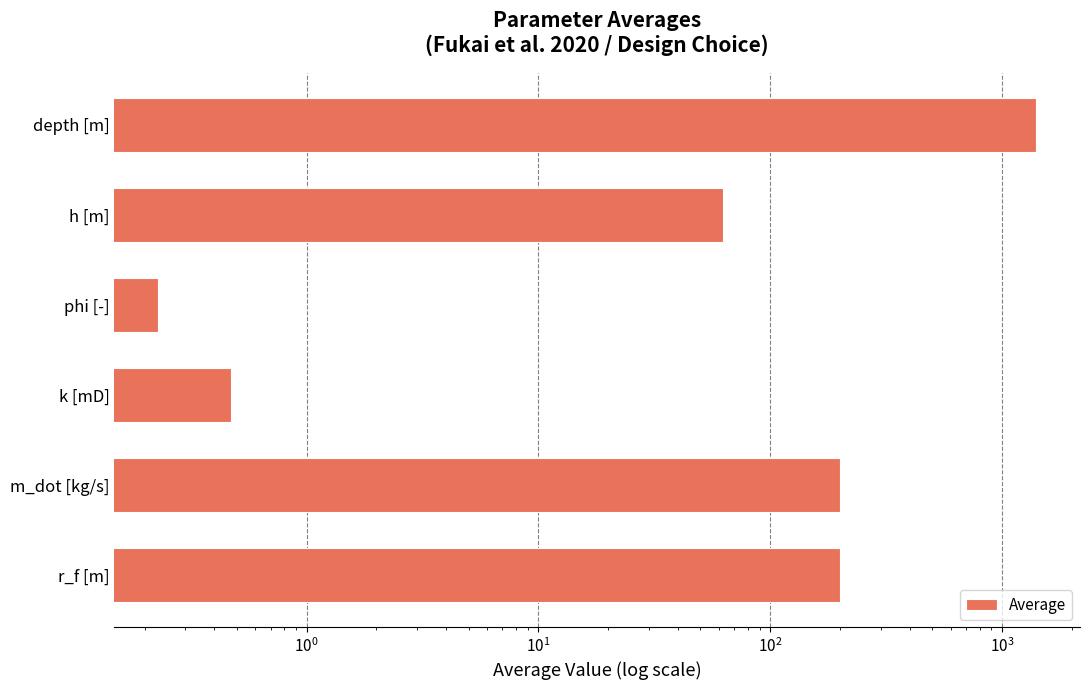

Is it true that the value at k [mD] is 0.6?

False